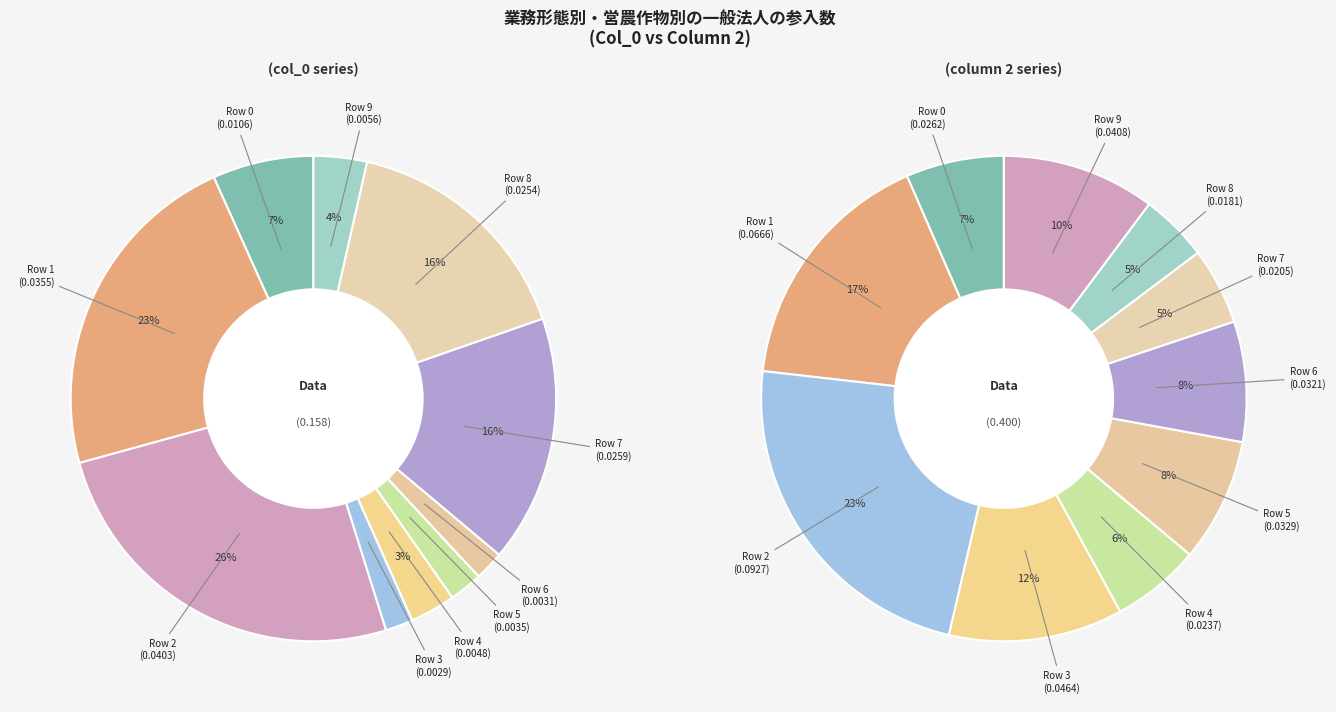

What is the total percentage of Row 9 and Row 5?

5.8%